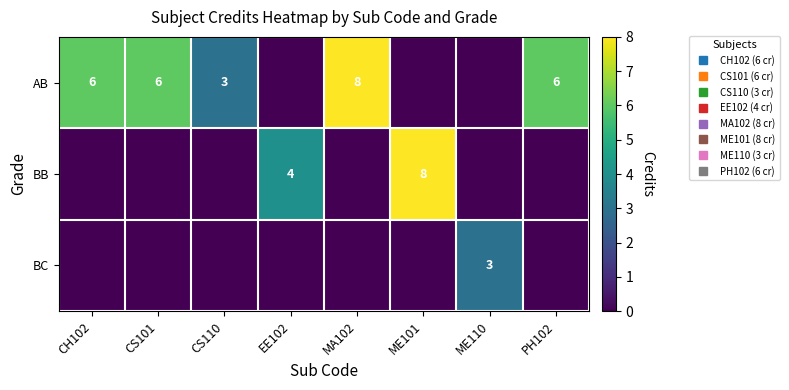

What is the difference between the maximum and minimum values in the BC series?

3